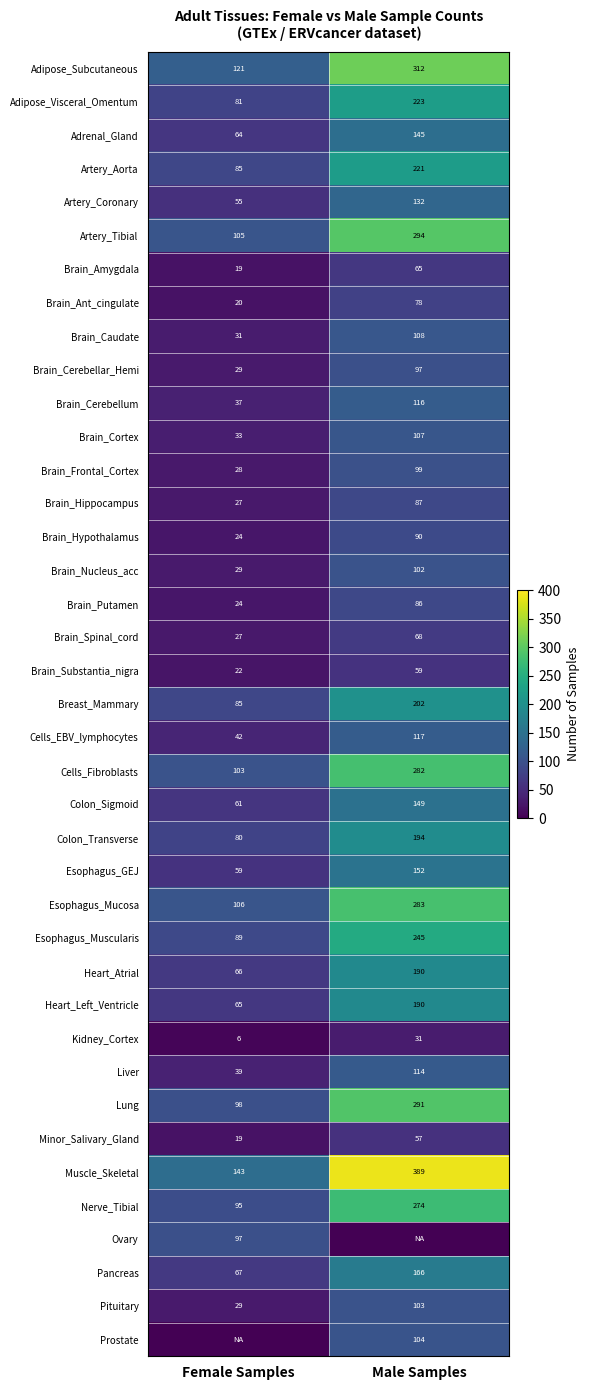

The Artery_Aorta series shows 23 at Female Samples. True or false?

False